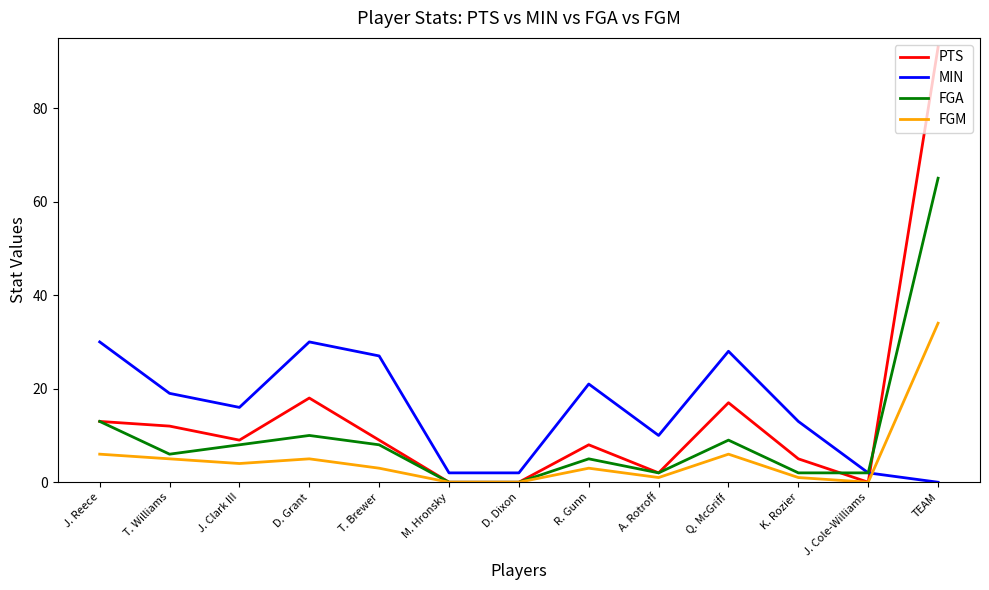

What is the greatest value displayed?

93